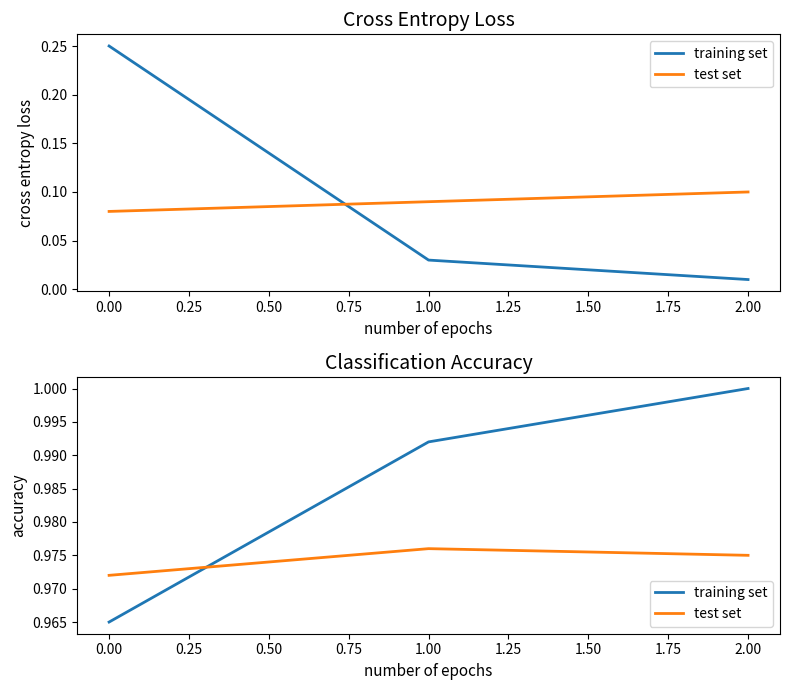

What is the maximum value shown in the chart?

1.0